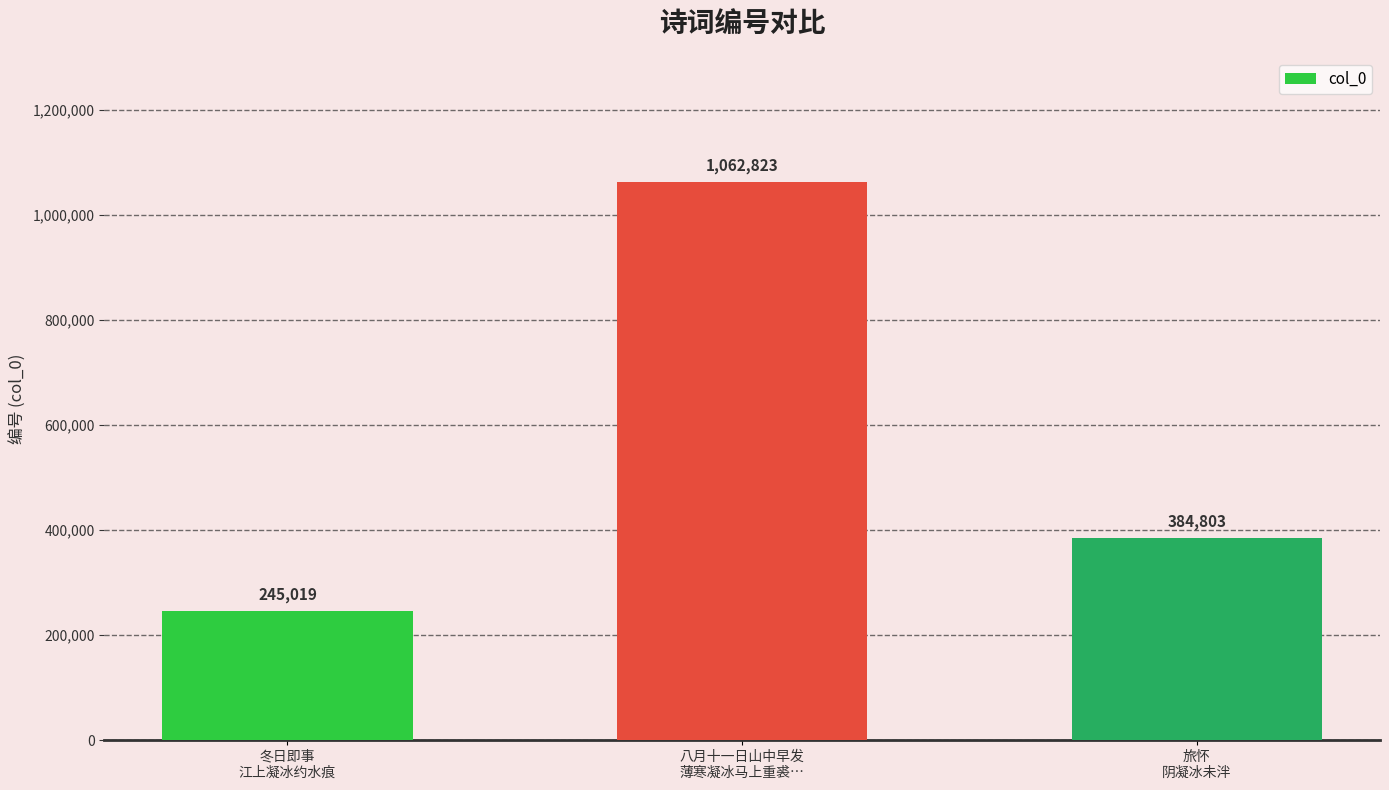

Where is the data nearest to the value 653921?

旅怀
阴凝冰未泮